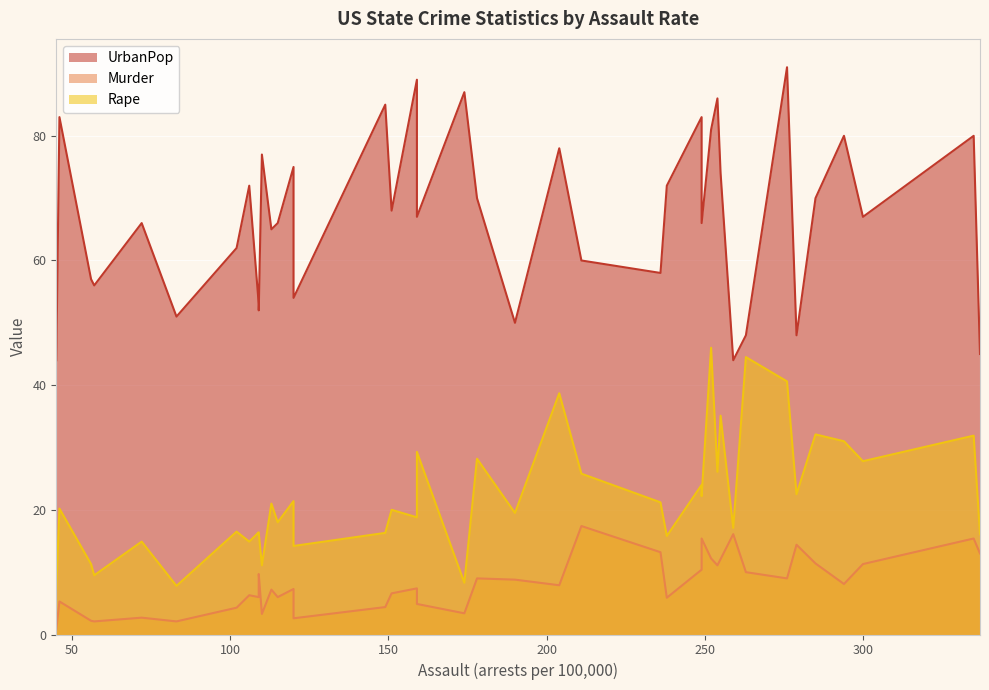

How many series are shown in this chart?

3